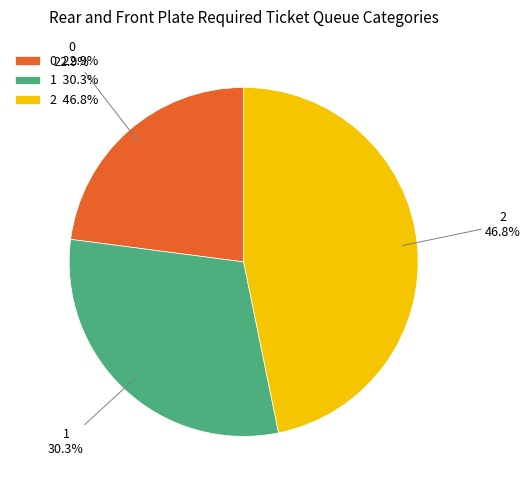

Is it true that 0 is 23% of the pie?

True